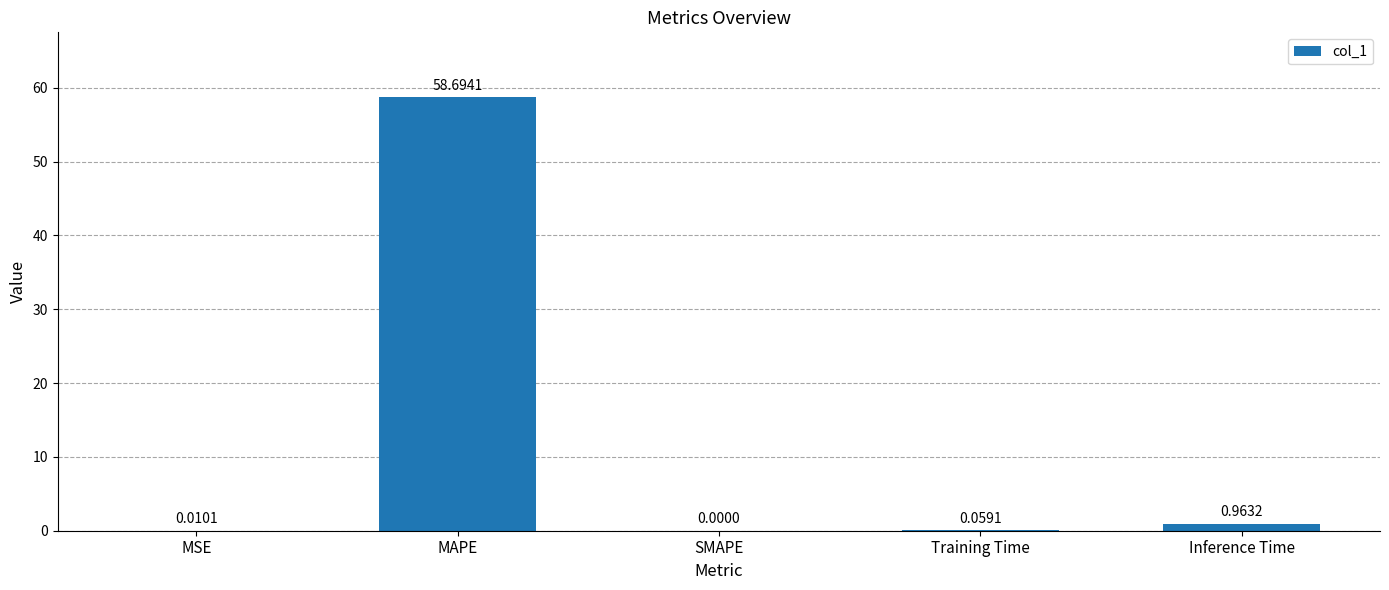

What is the change in value from MSE to MAPE?

+58.7